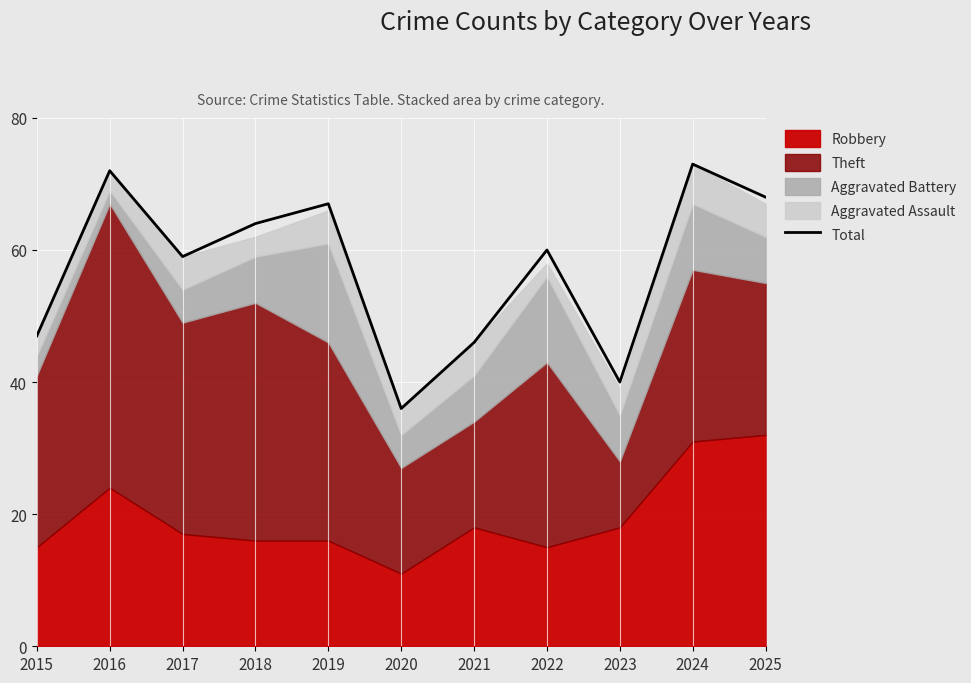

Reading left to right, extract all data points from this chart.

47	72	59	64	67	36	46	60	40	73	68